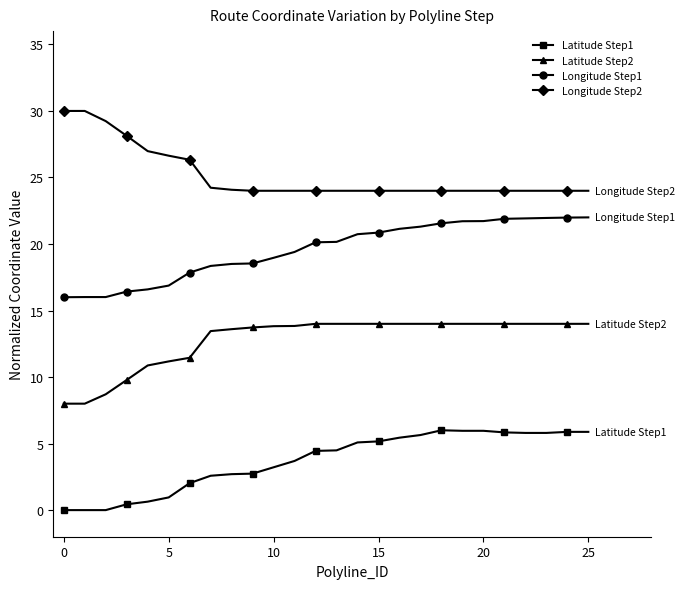

True or false: Latitude Step2 and Longitude Step2 cross at least once.

False